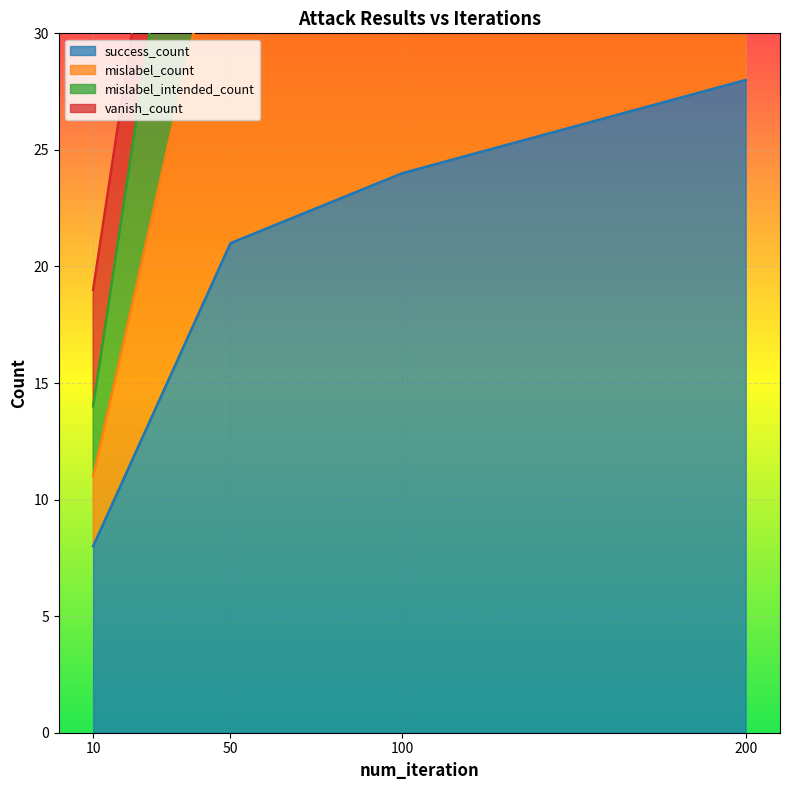

List the labels in order of success_count value, smallest first.

10, 50, 100, 200